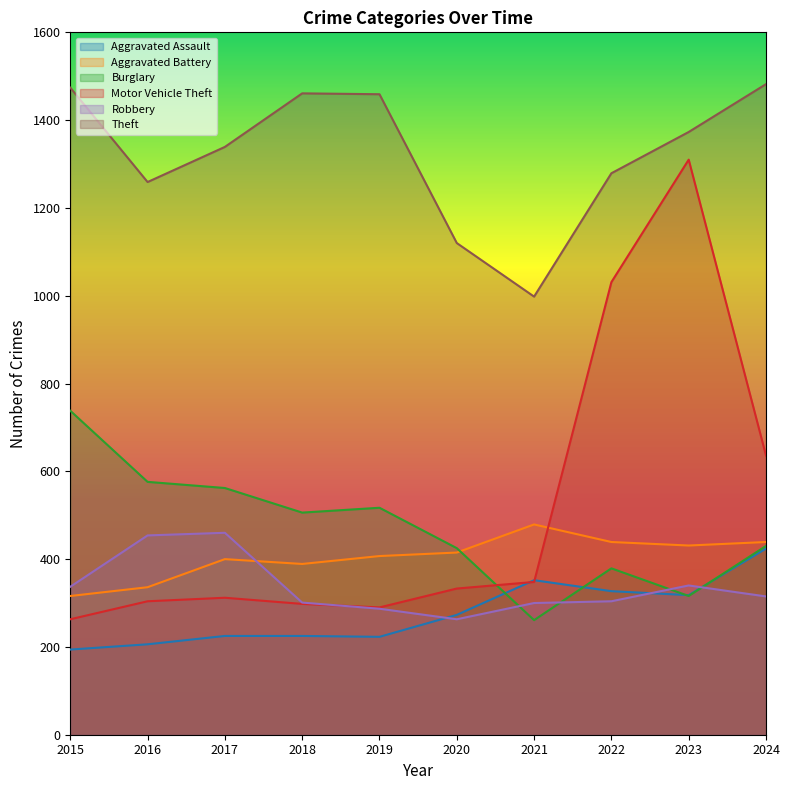

What is the sum of all Robbery values?

3361